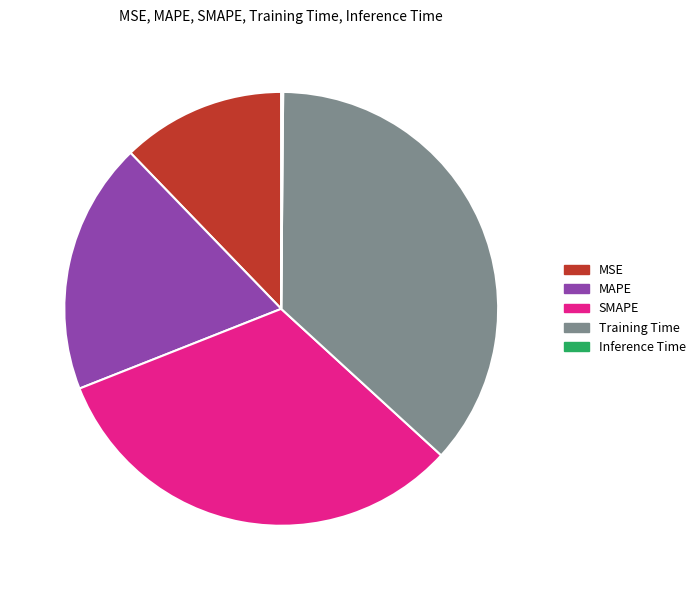

Which category has the biggest portion of the pie?

Training Time